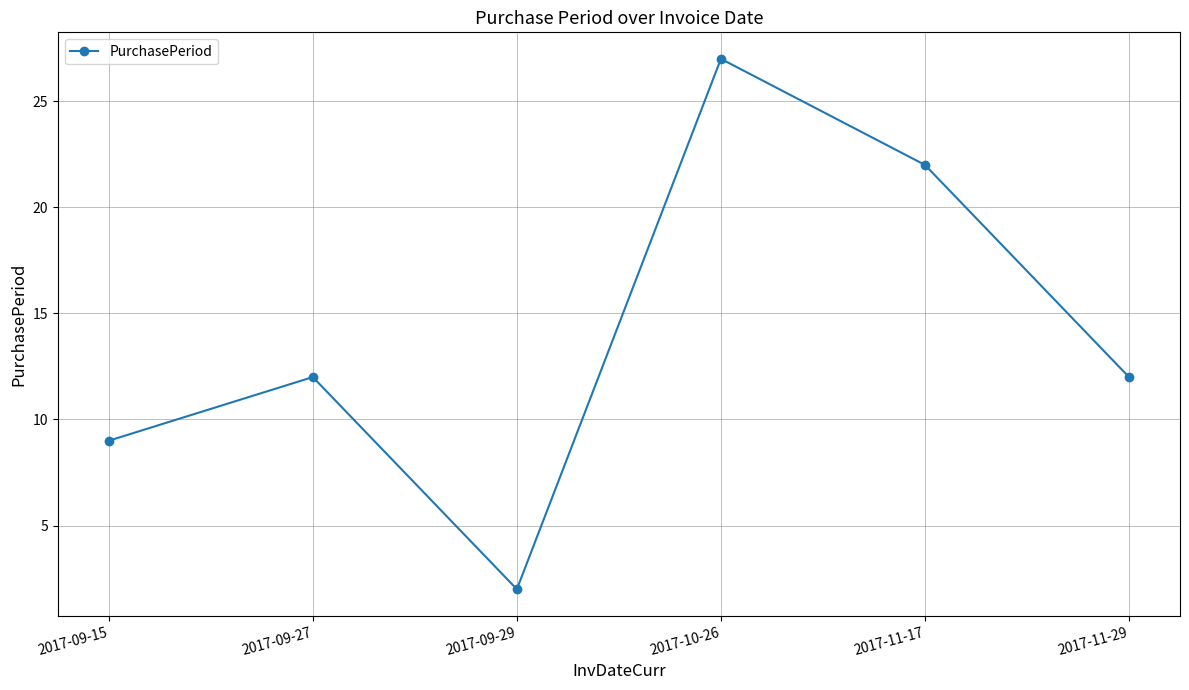

Reading right to left, transcribe all the data shown in this chart.

12	22	27	2	12	9